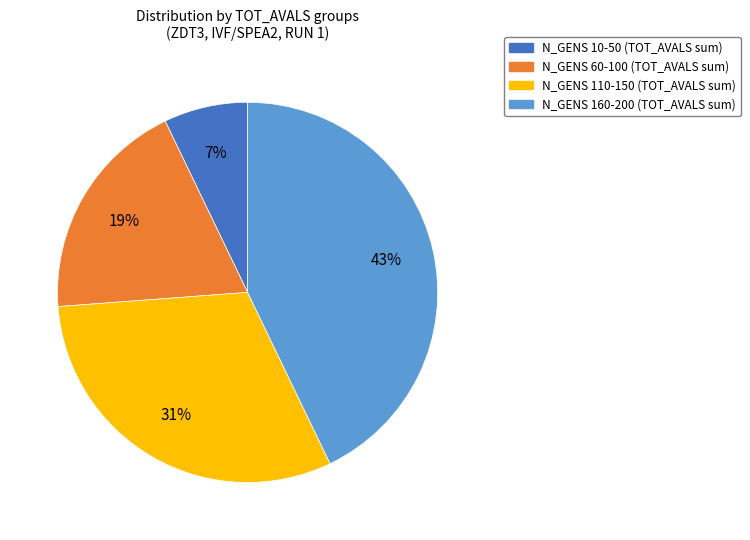

How many slices are in this pie chart?

4